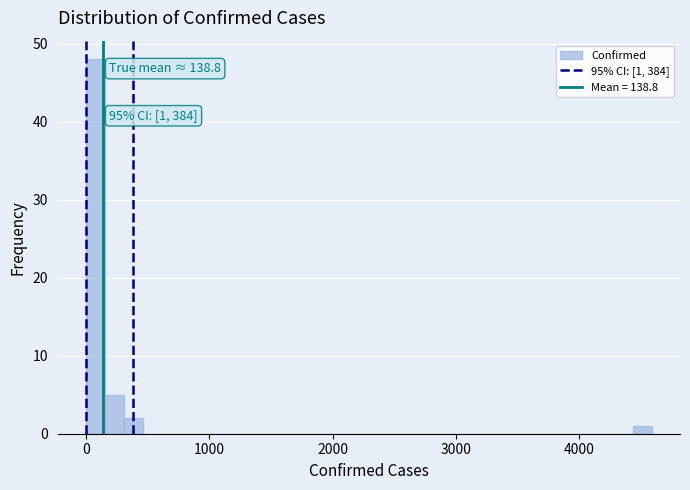

Read against the x-axis, roughly where is the centre of the tallest bar?

100